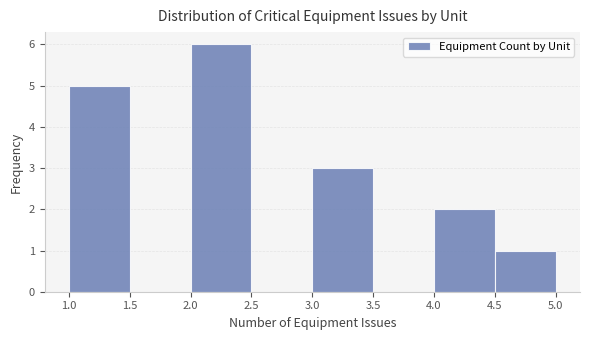

Reading left to right, transcribe this chart: for each bar, give the range it covers on the x-axis and its height. The values are not printed on the chart, so give them approximately, as read against the axis.

1.0 to 1.5: 5
1.5 to 2.0: 0
2.0 to 2.5: 6
2.5 to 3.0: 0
3.0 to 3.5: 3
3.5 to 4.0: 0
4.0 to 4.5: 2
4.5 to 5.0: 1